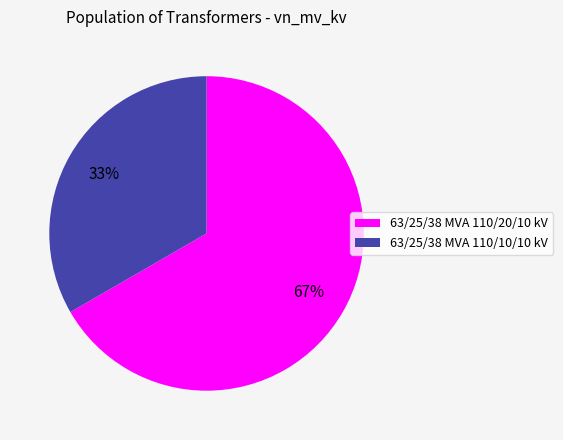

Does 63/25/38 MVA 110/20/10 kV account for over 50% of the chart?

Yes